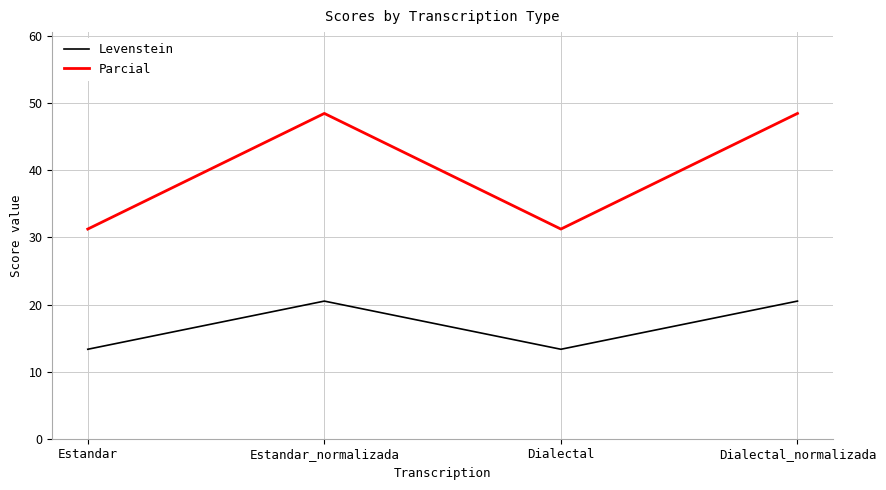

What is the lowest value of the Levenstein series?

13.3